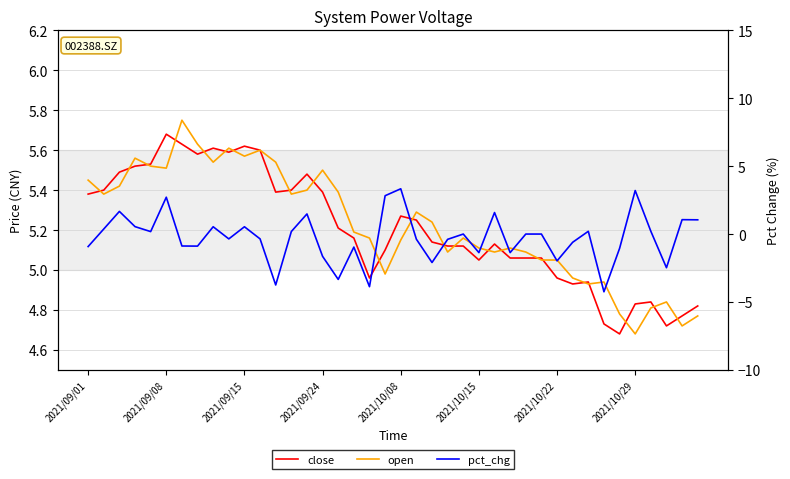

What is the difference between the pct_chg values at 2021/09/15 and 28?

1.7